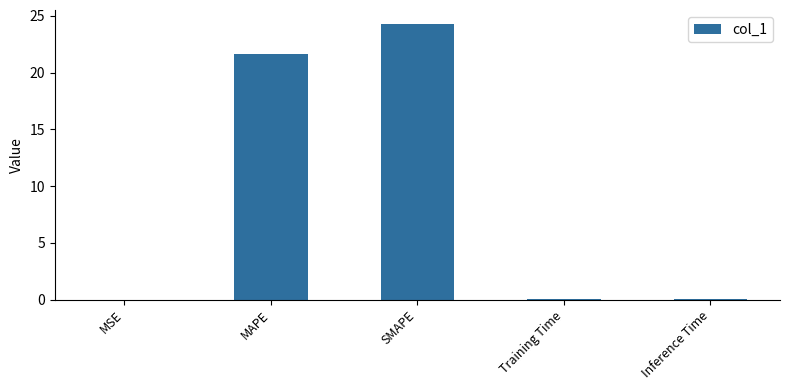

Which has a higher value, SMAPE or Training Time?

SMAPE